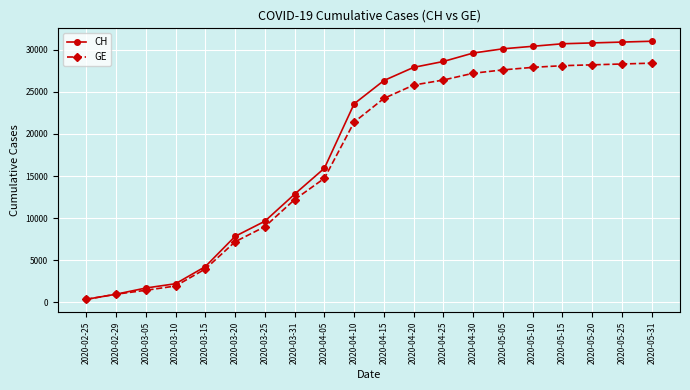

What value does the CH series have at 2020-05-20?

30800